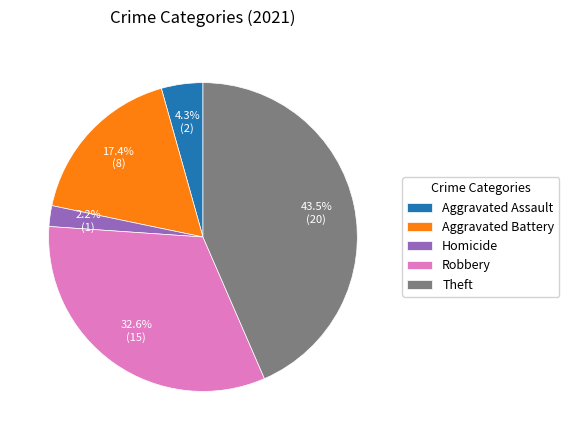

How many slices are in this pie chart?

5